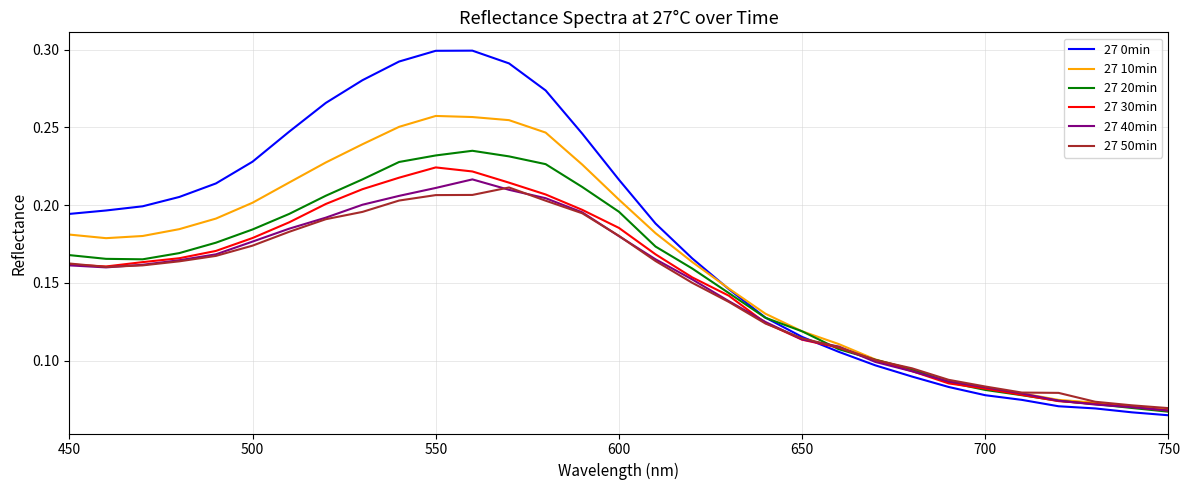

Which series has the widest spread of values?

27 0min